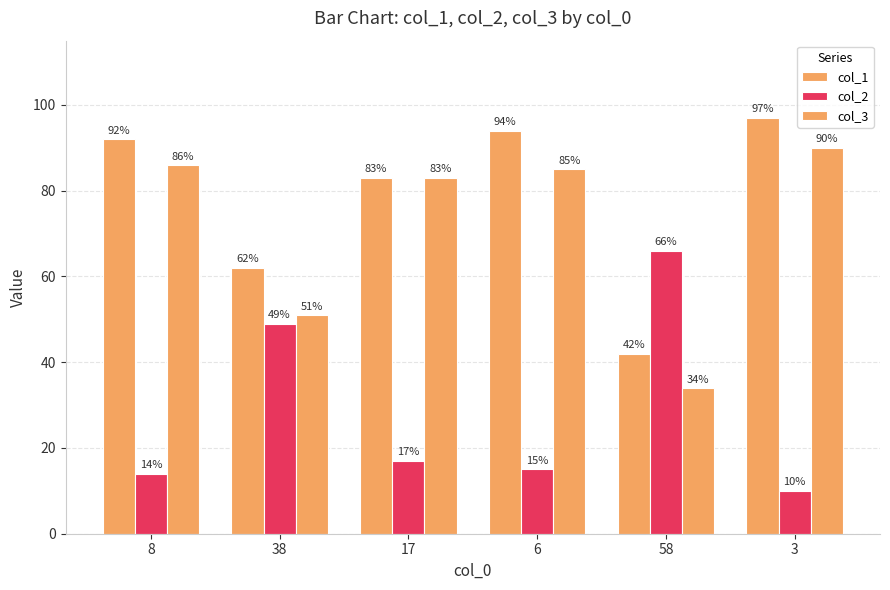

What position from the left is 38?

2